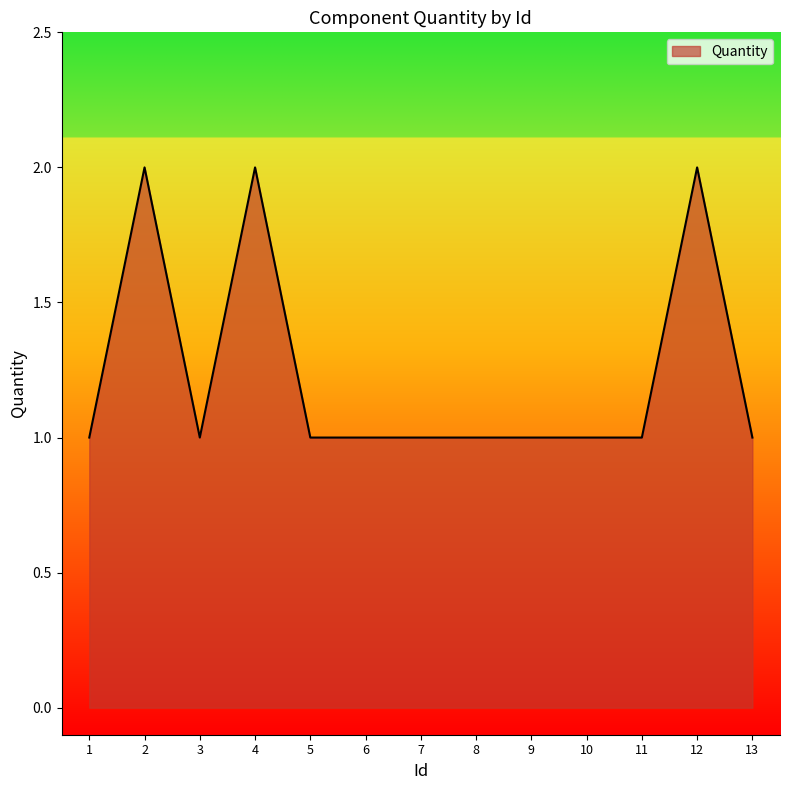

Does the chart display data point markers on the line(s)?

No